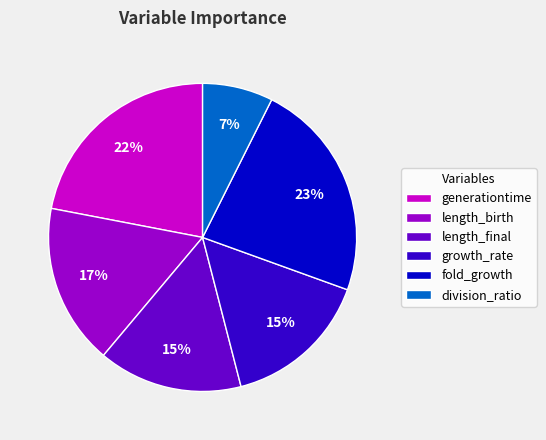

Does fold_growth represent more than half of the total?

No